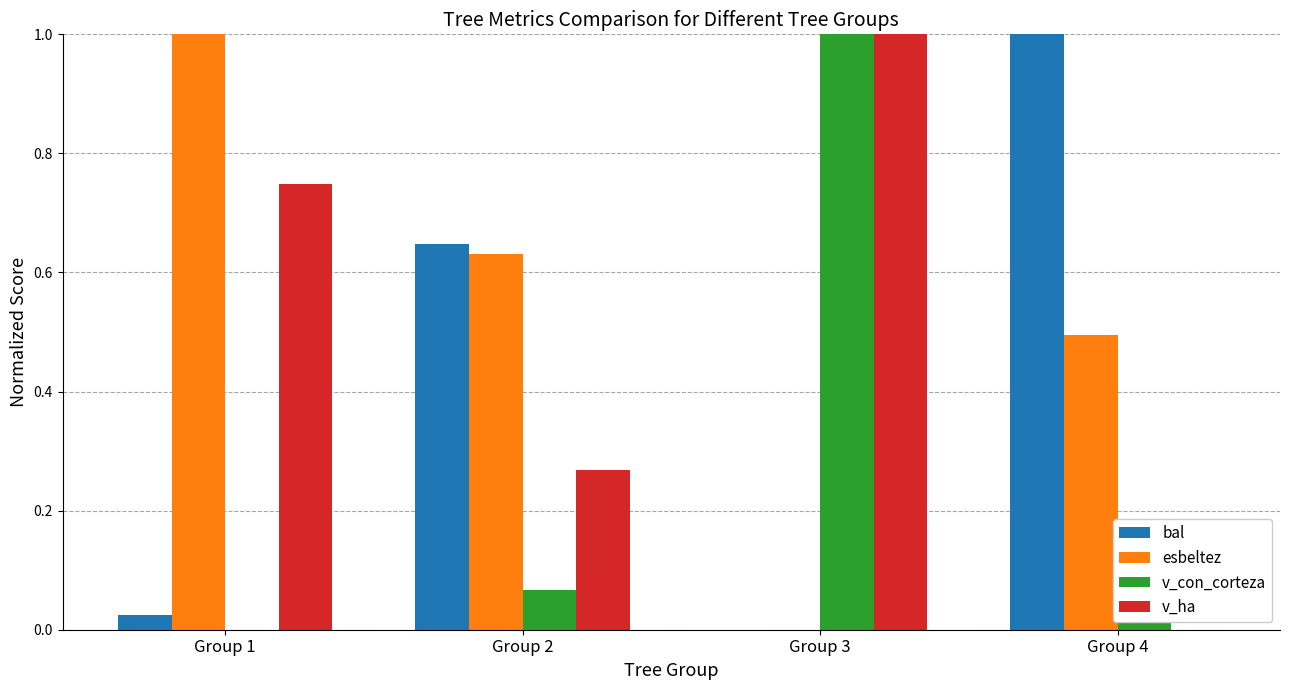

Which series has the largest total across all categories?

esbeltez